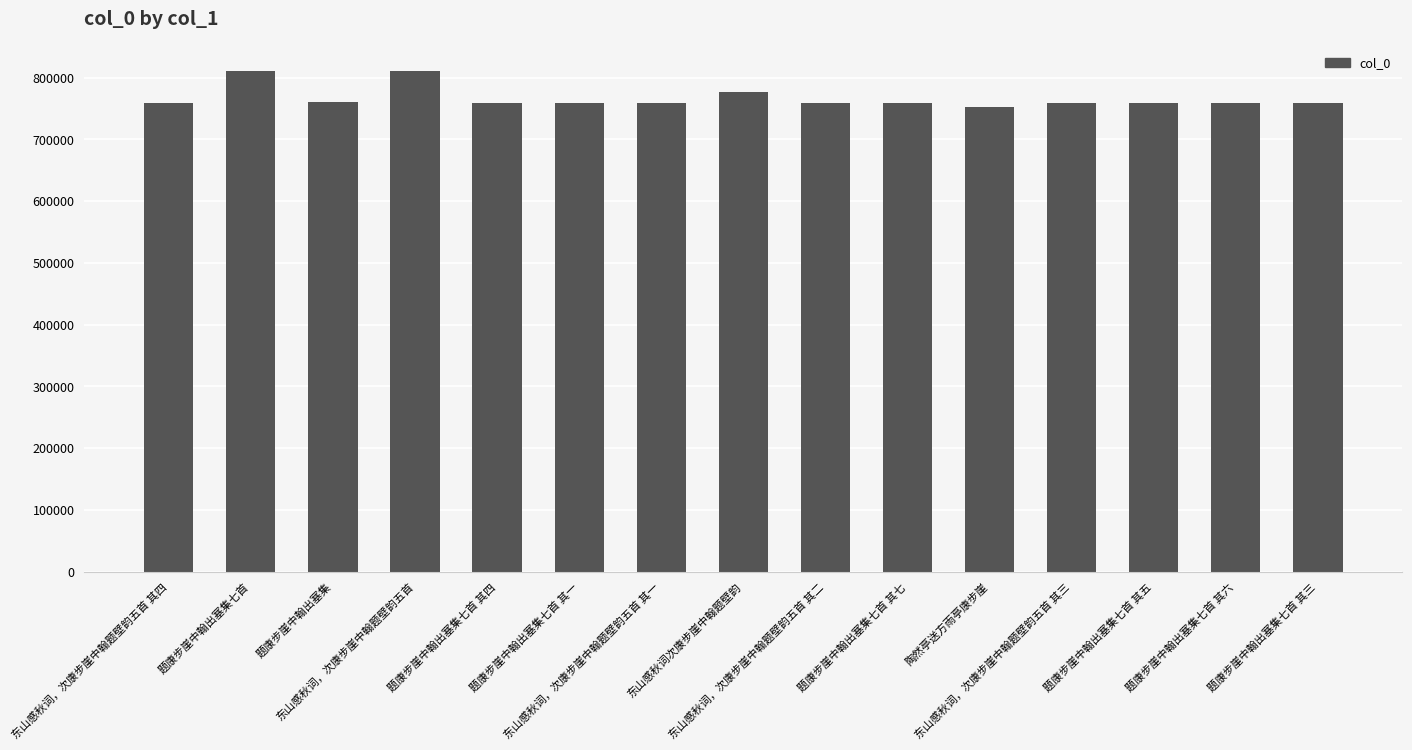

What is the ratio of the value at 陶然亭送方雨亭康步崖 to the value at 东山感秋词，次康步崖中翰题壁韵五首 其四?

1.0